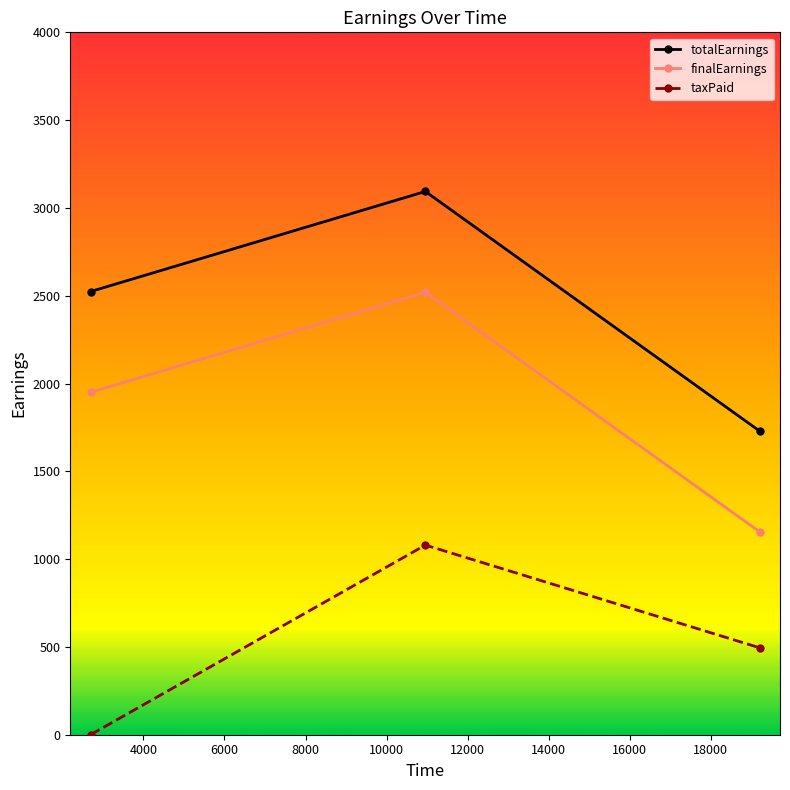

Rank the series by their maximum value, from highest to lowest.

totalEarnings, finalEarnings, taxPaid